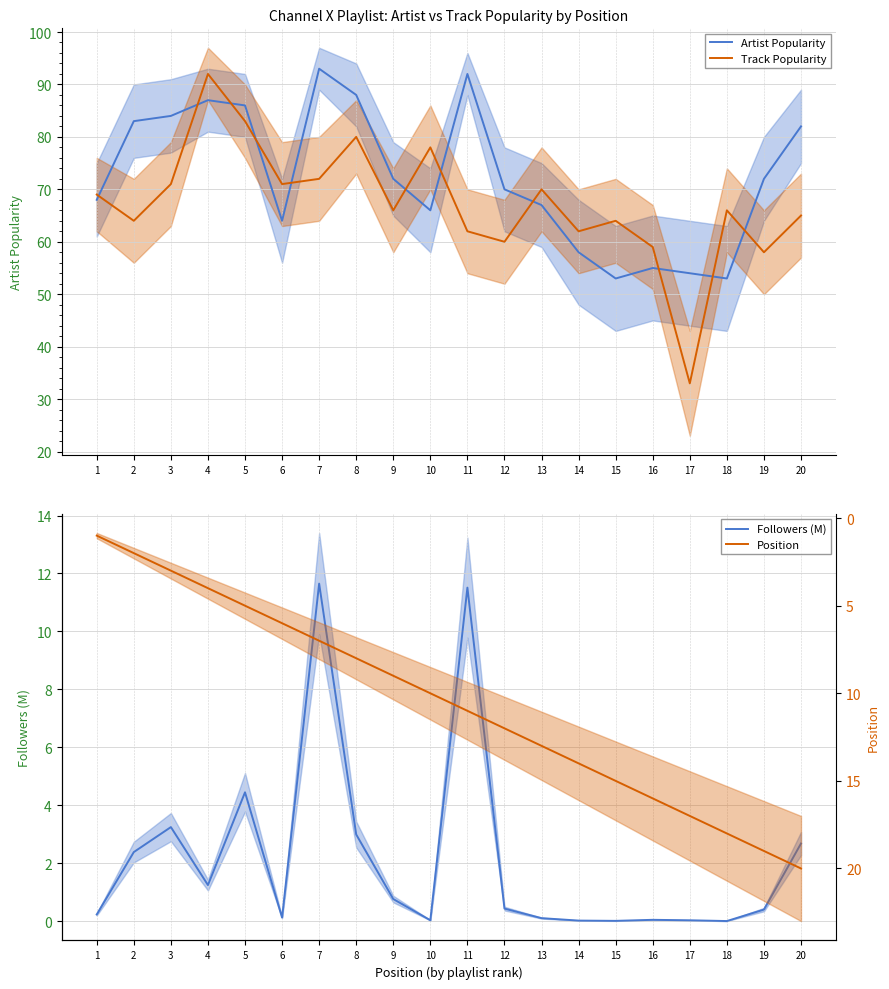

Which label corresponds to the smallest value in the chart?

18